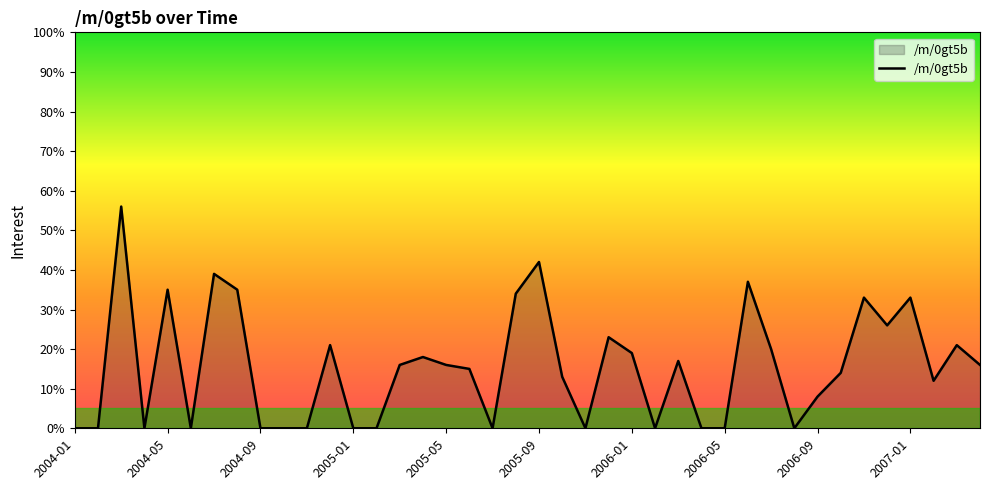

What is the difference between the maximum and minimum values?

56